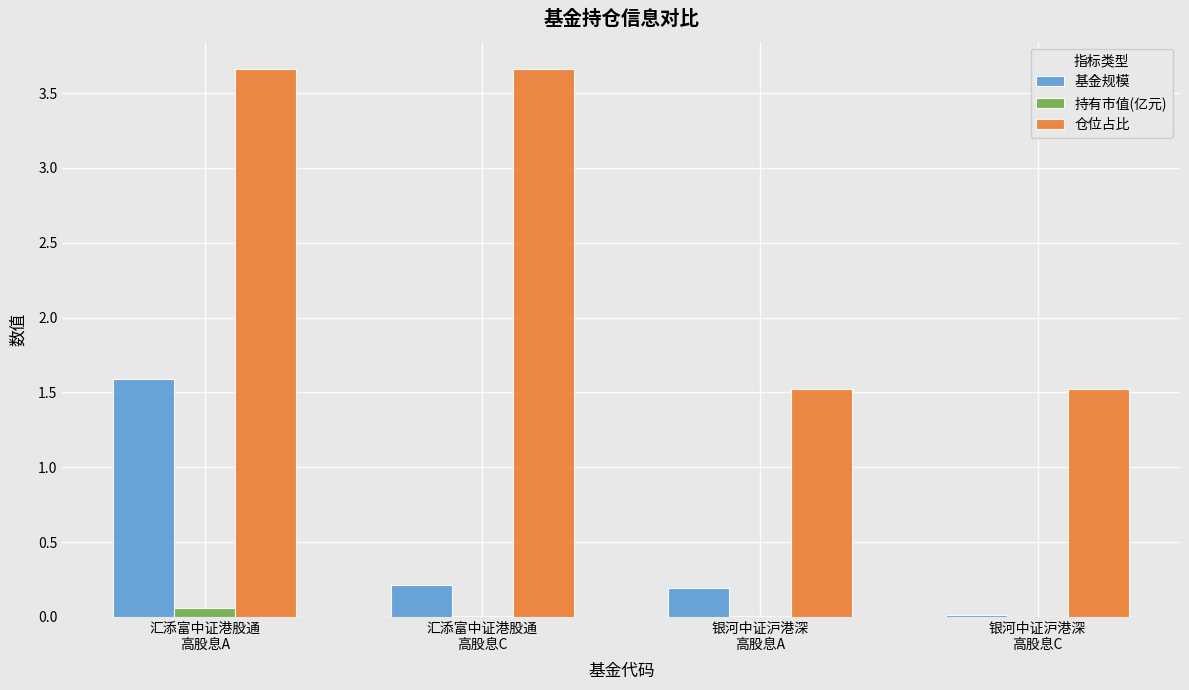

What is the sum of all 基金规模 values?

2.0